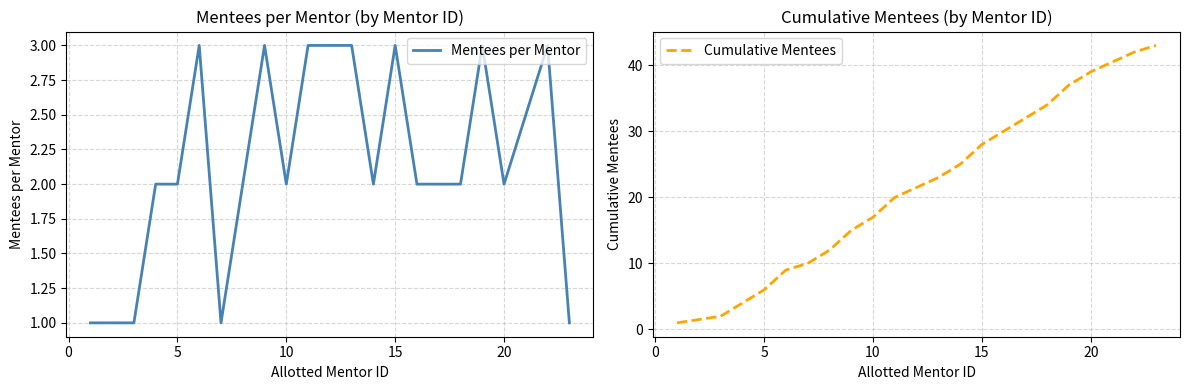

Reading left to right, what are all the values shown in this chart?

Mentees per Mentor: 1	1	2	2	3	1	2	3	2	3	3	2	3	2	2	2	3	2	3	1
Cumulative Mentees: 1	2	4	6	9	10	12	15	17	20	23	25	28	30	32	34	37	39	42	43